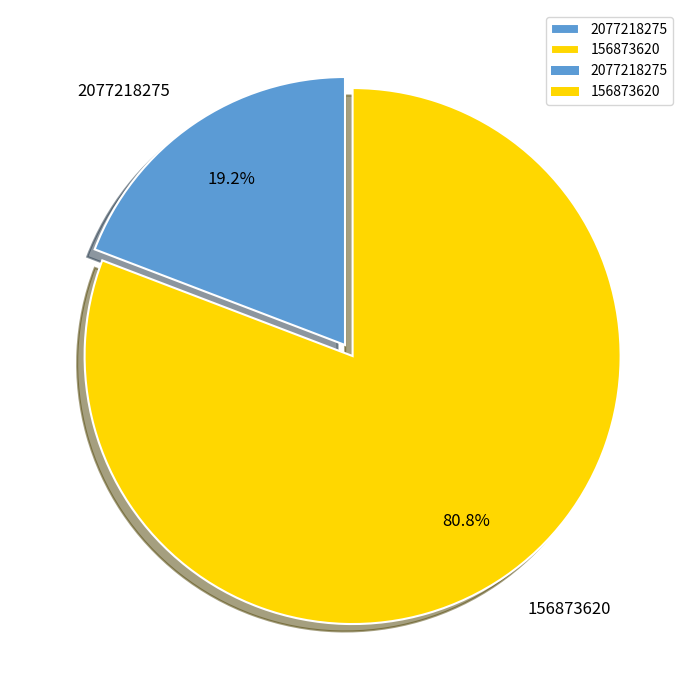

Is it true that 156873620 is 68% of the pie?

False